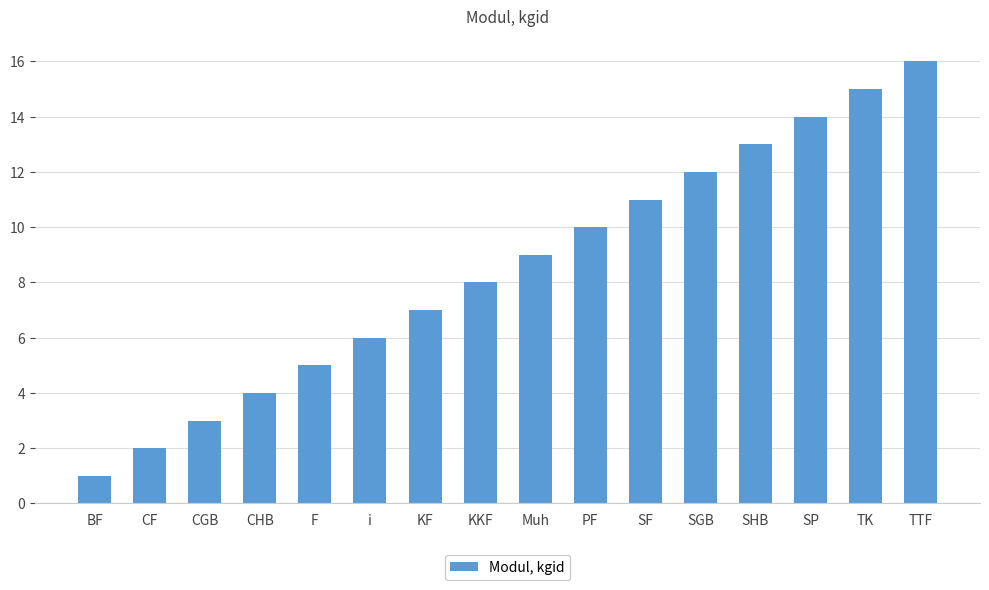

What is the label of the 14th bar from the right?

CGB